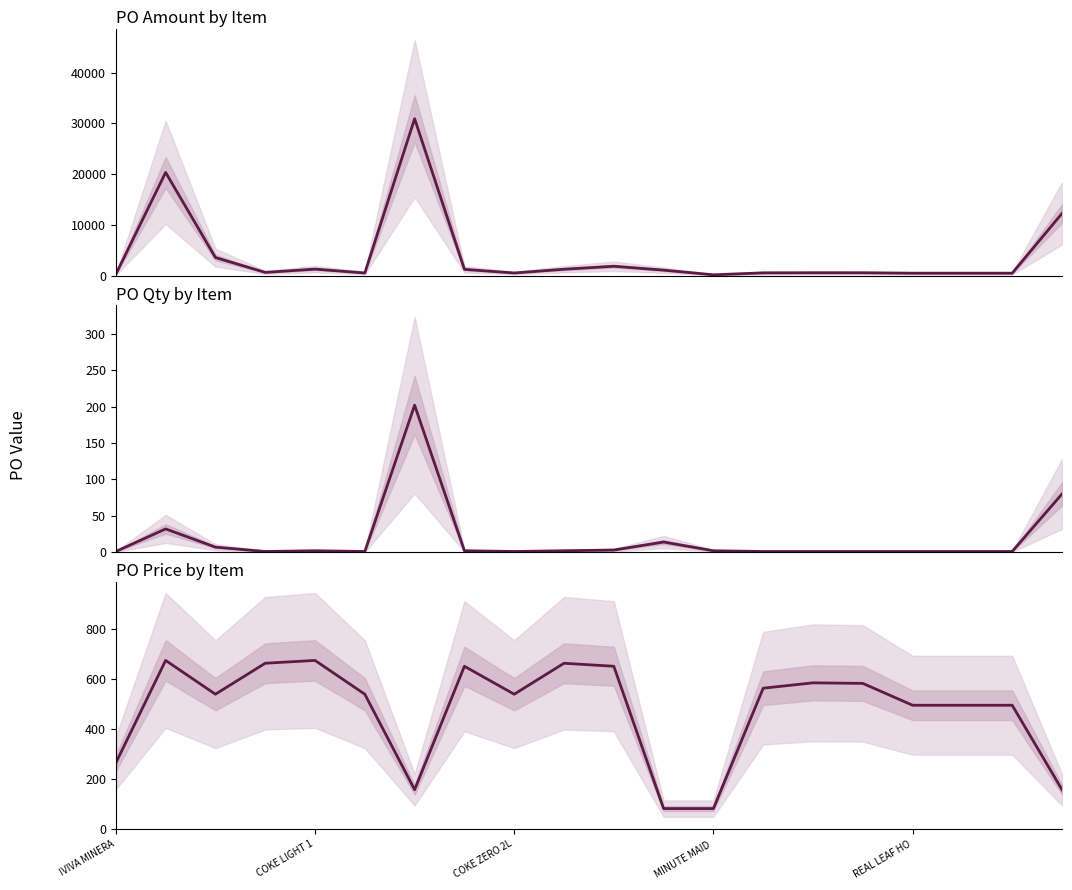

Reading right to left, list all the values displayed in this chart.

PO Amount: 12240.0	466.0	466.0	466.0	548.5	550.6	530.4	153.0	1071.0	1839.0	1248.9	507.7	1226.0	30906.0	507.7	1270.2	624.4	3553.8	20322.5	248.4
PO Qty: 80.0	1.0	1.0	1.0	1.0	1.0	1.0	2.0	14.0	3.0	2.0	1.0	2.0	202.0	1.0	2.0	1.0	7.0	32.0	1.0
PO Price: 157.0	495.4	495.4	495.4	583.0	585.2	563.8	81.3	81.3	651.6	663.7	539.6	651.6	157.0	539.6	675.0	663.7	539.6	675.0	264.0